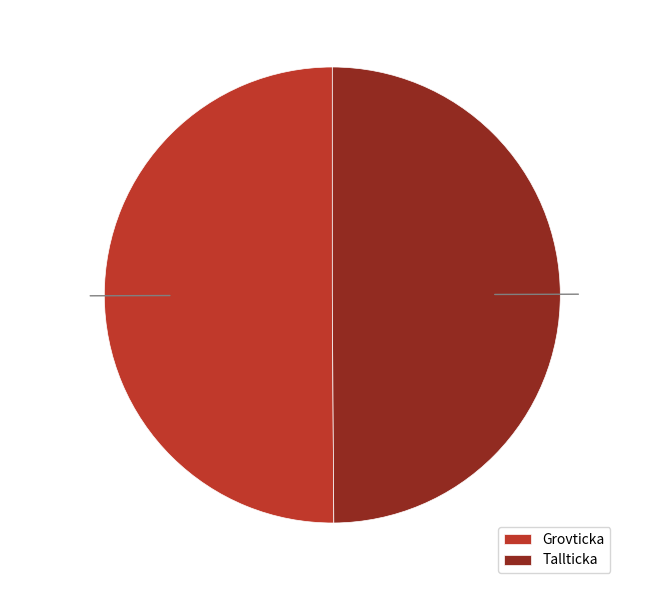

Do Grovticka and Tallticka together represent more than half of the pie?

Yes